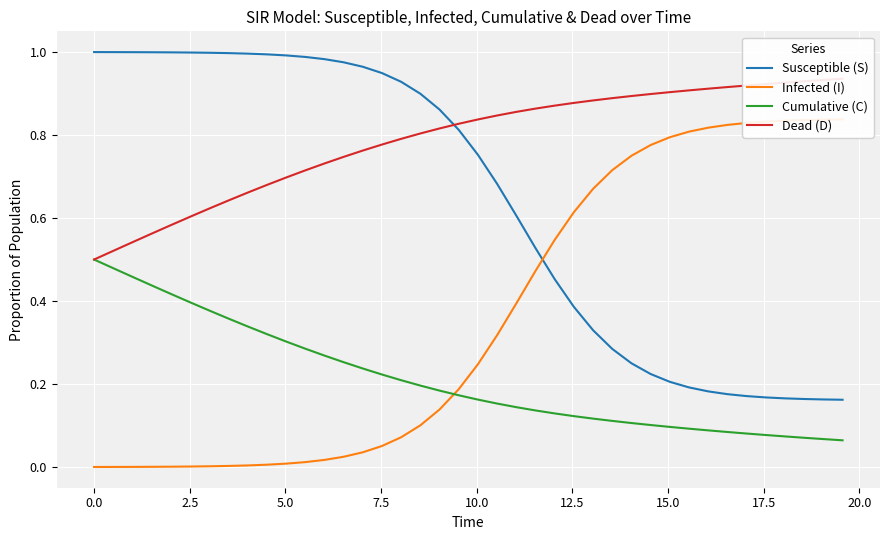

What is the value of the Dead (D) point at the 29th from the left?

0.9